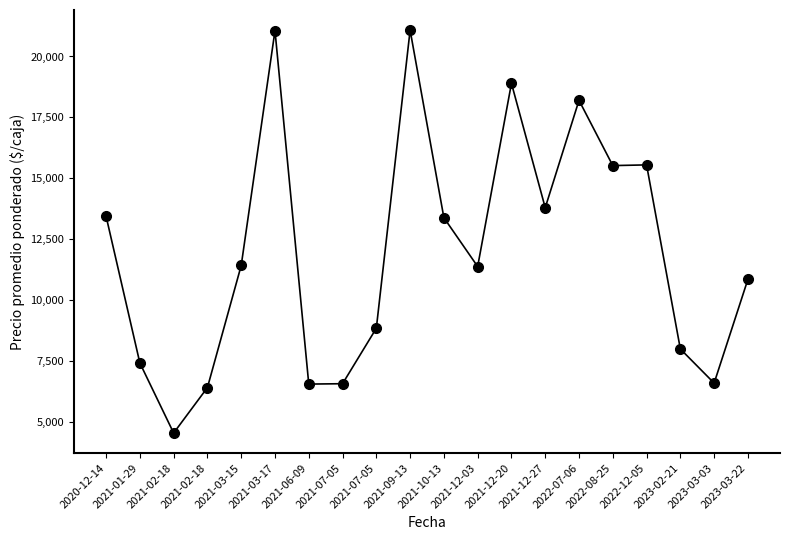

The chart shows a value of 20492 at 2022-08-25. True or false?

False